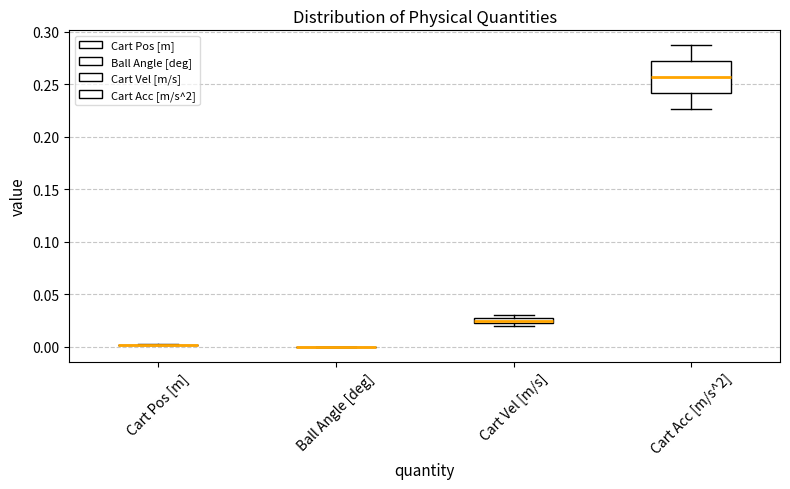

Where is the lower edge of the box for Cart Acc [m/s^2] on the y-axis? The values are not printed on the chart, so give them approximately, as read against the axis.

0.240